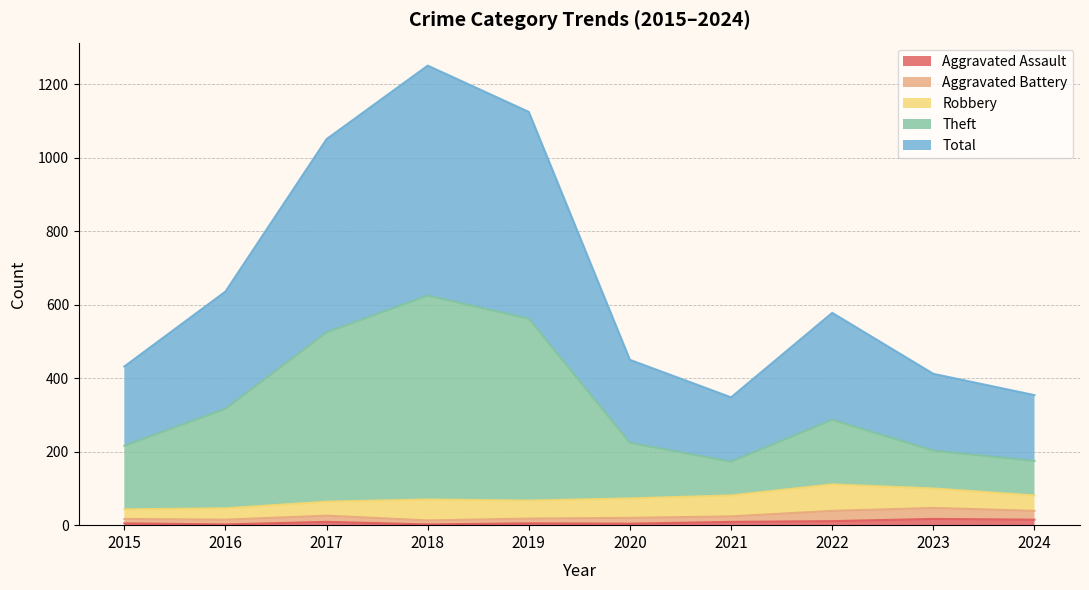

Read the Theft value at 2021.

173